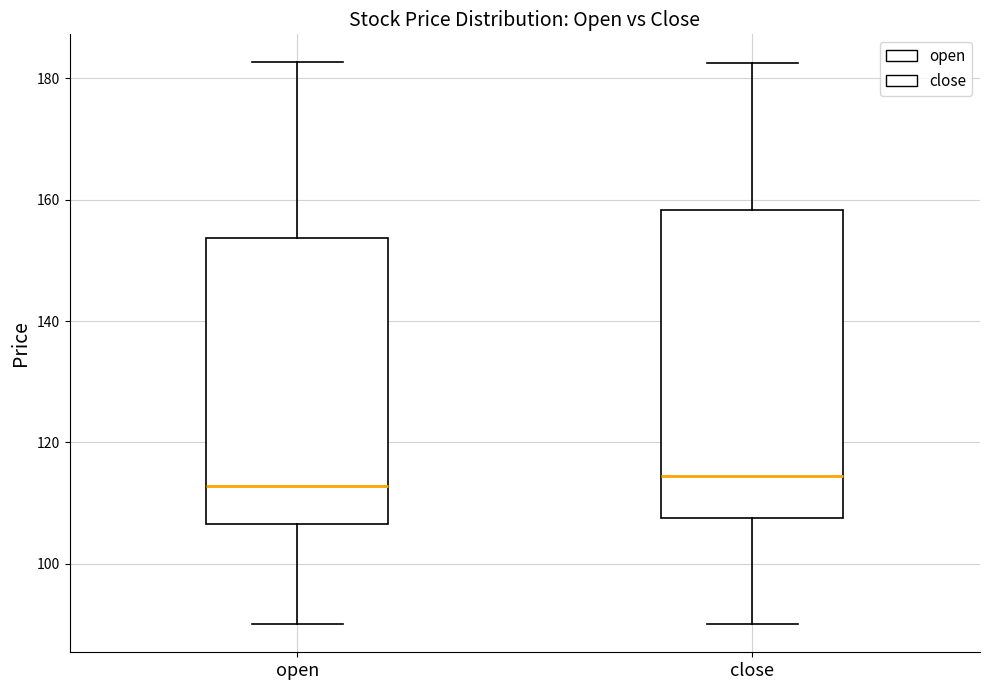

Reading left to right, read every box against the y-axis: the position of its median line, the range the box covers, and the ends of its whiskers. The values are not printed on the chart, so give them approximately, as read against the axis.

open: median 112, box 106 to 154, whiskers 90 to 182
close: median 114, box 108 to 158, whiskers 90 to 182